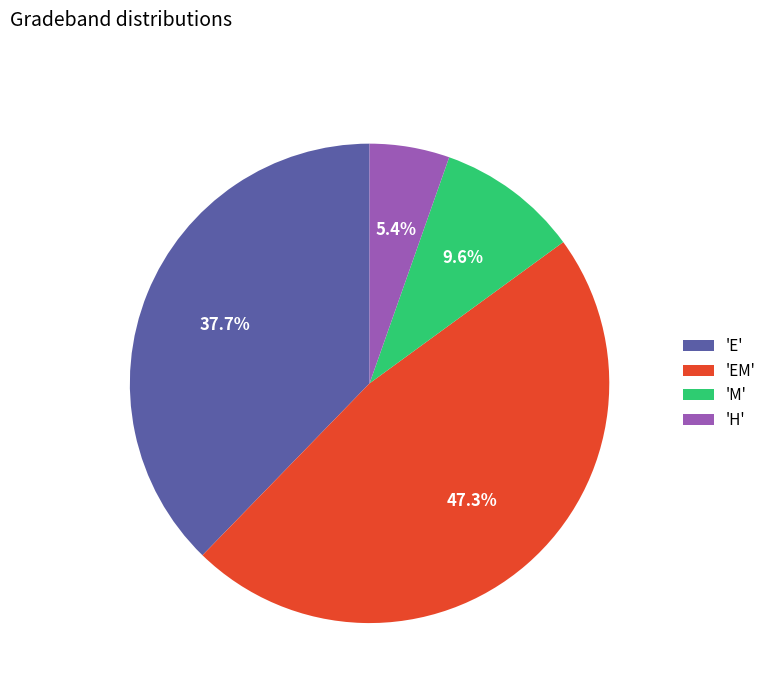

How many slices are in this pie chart?

4